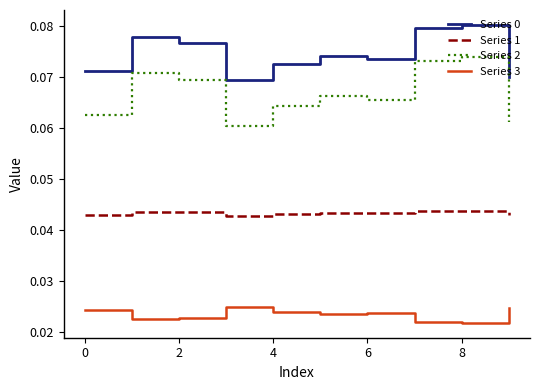

At how many categories does at least one series exceed 0?

10